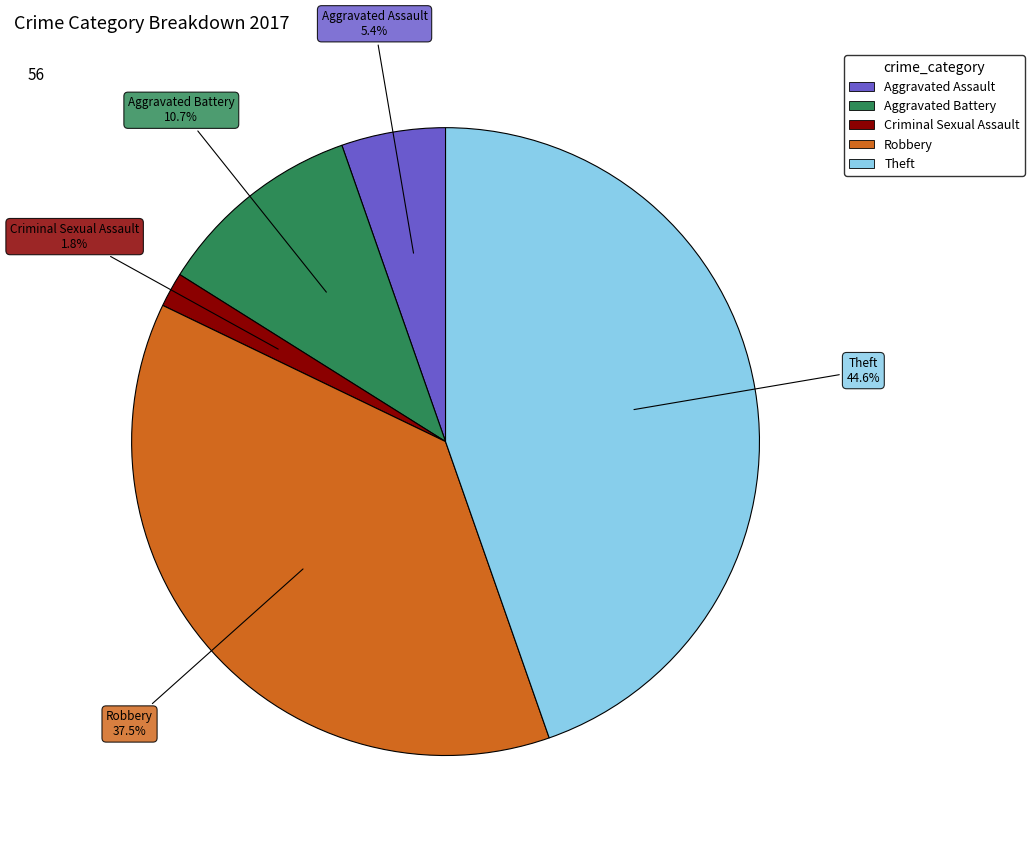

To the nearest percent, what is the difference between the Theft and Aggravated Assault slice percentages?

39%